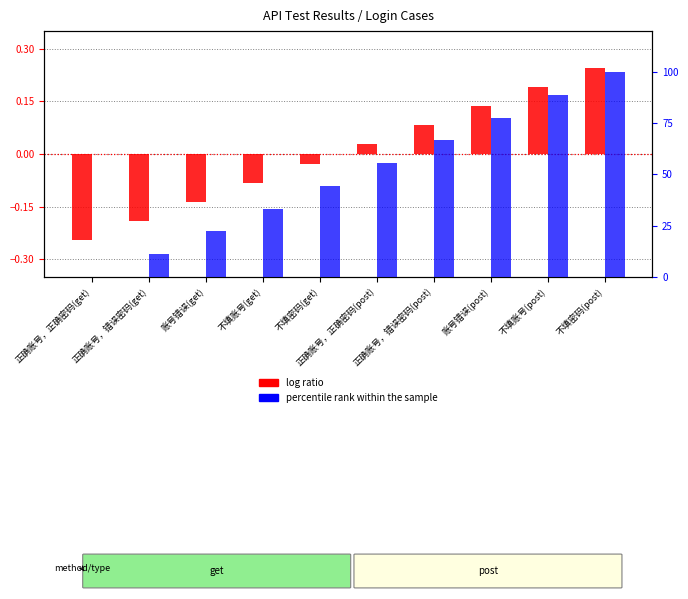

At 正确账号，正确密码(post), list the series in order from smallest to largest.

log ratio, percentile rank within the sample